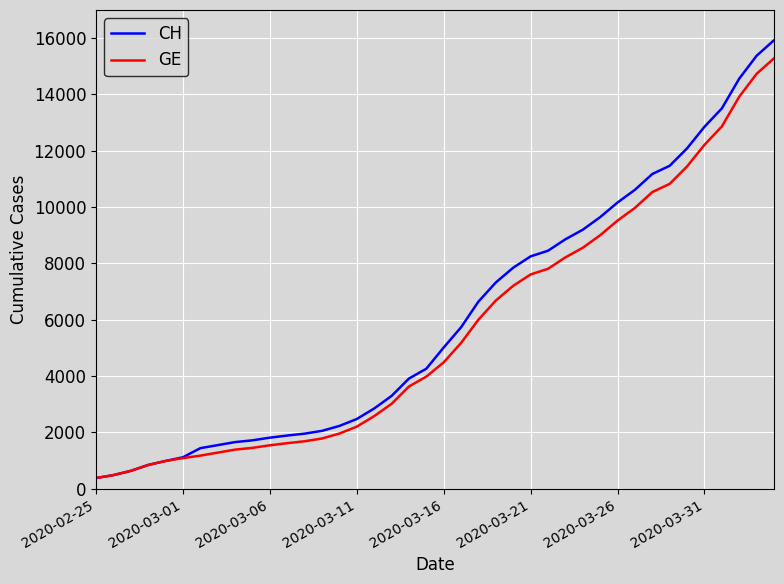

Which series has the largest range (max minus min)?

CH